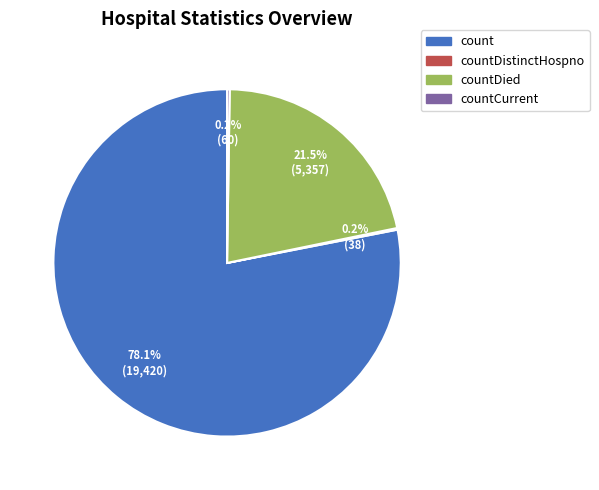

Does any single category account for the majority?

Yes